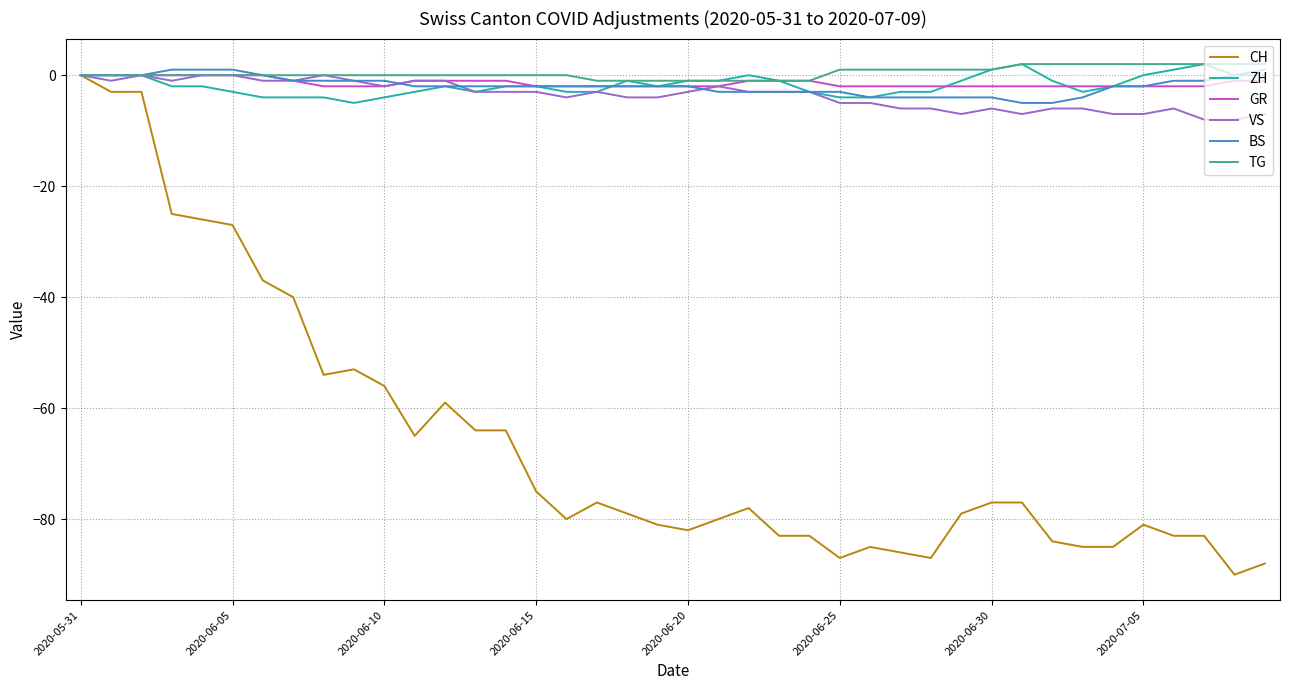

Which series has the widest spread of values?

CH